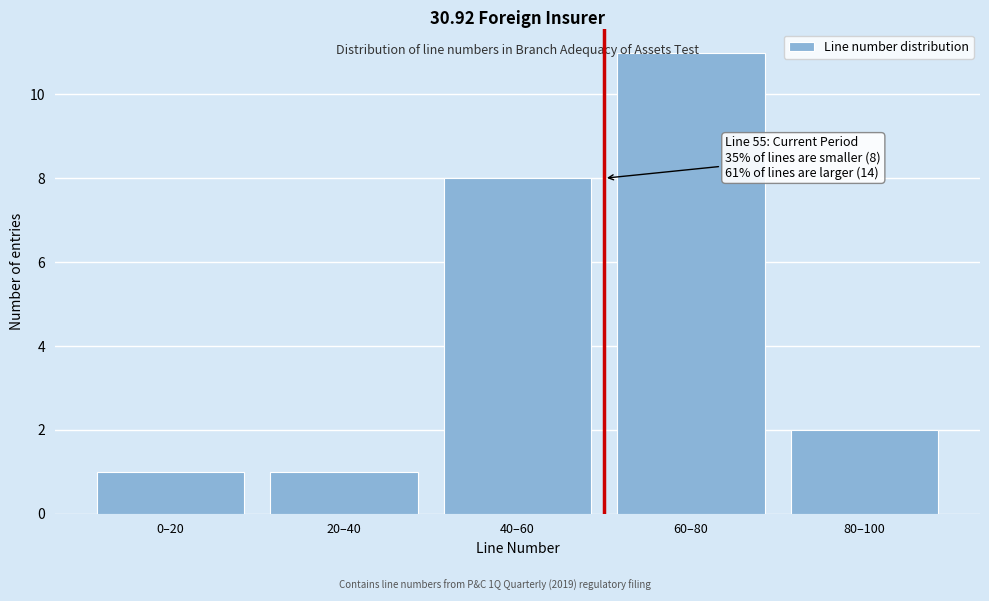

Is it true that the value at 40–60 is 8?

True